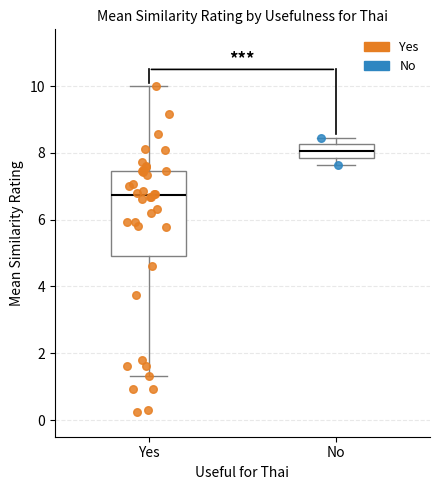

Which box is the tallest, from its lower edge to its upper edge?

Yes